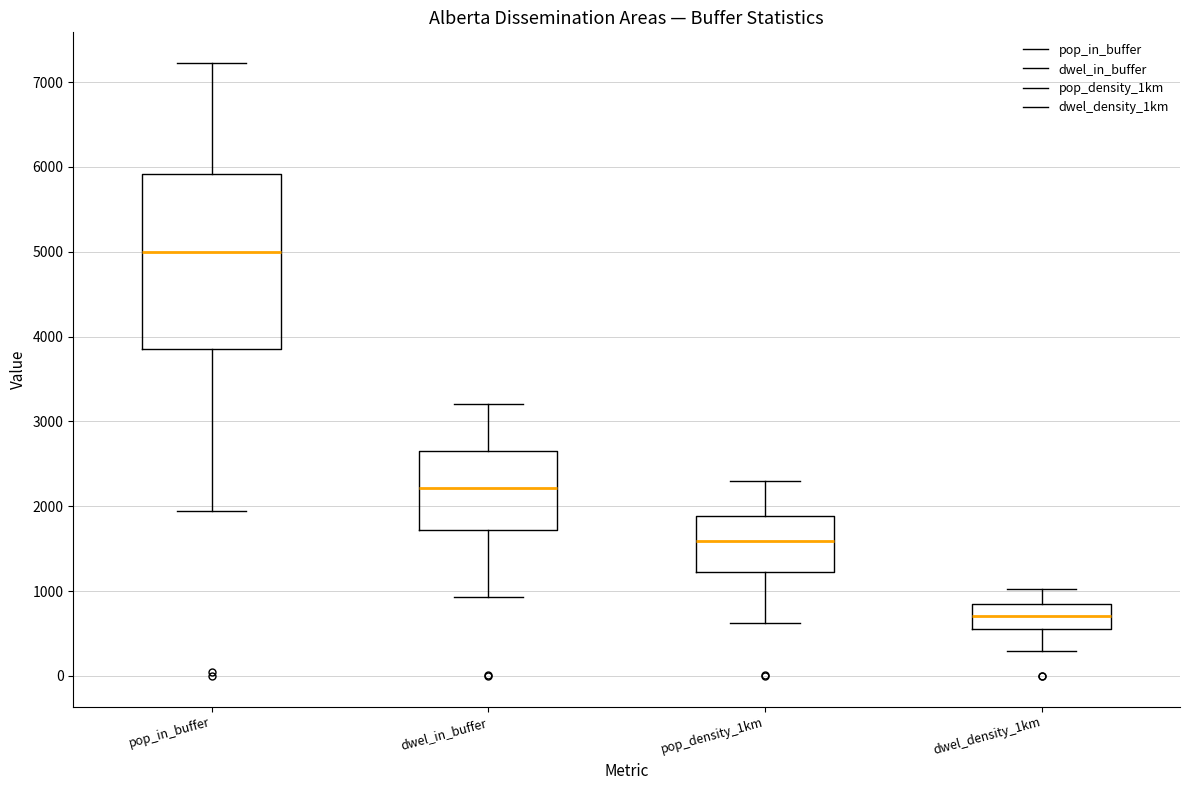

Which box is the tallest, from its lower edge to its upper edge?

pop_in_buffer